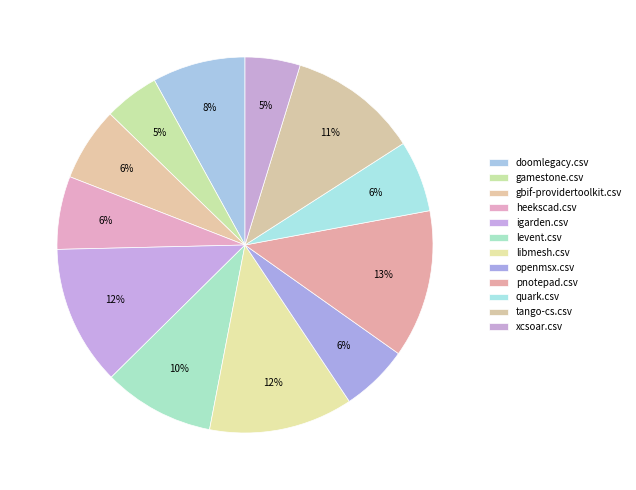

To the nearest percent, what is the average slice percentage?

8%